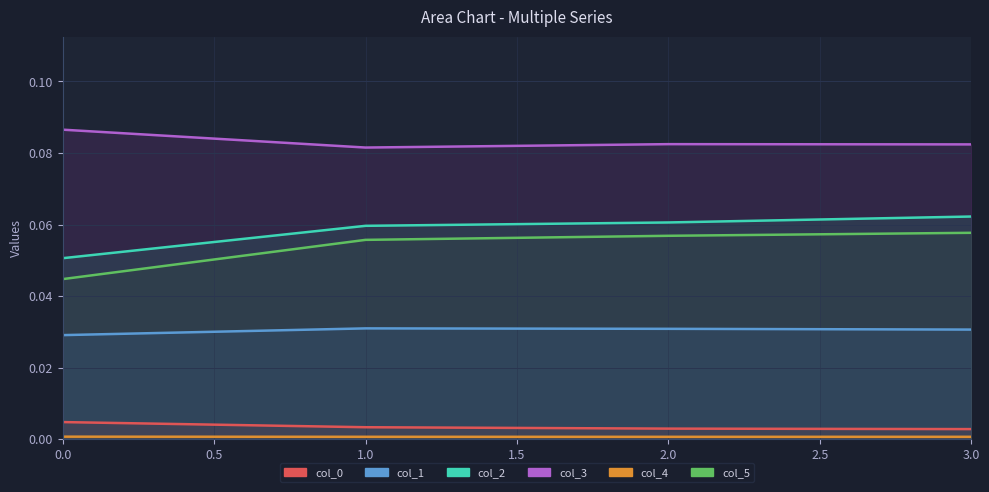

At 2, list the series in order from largest to smallest.

col_3, col_2, col_5, col_1, col_0, col_4